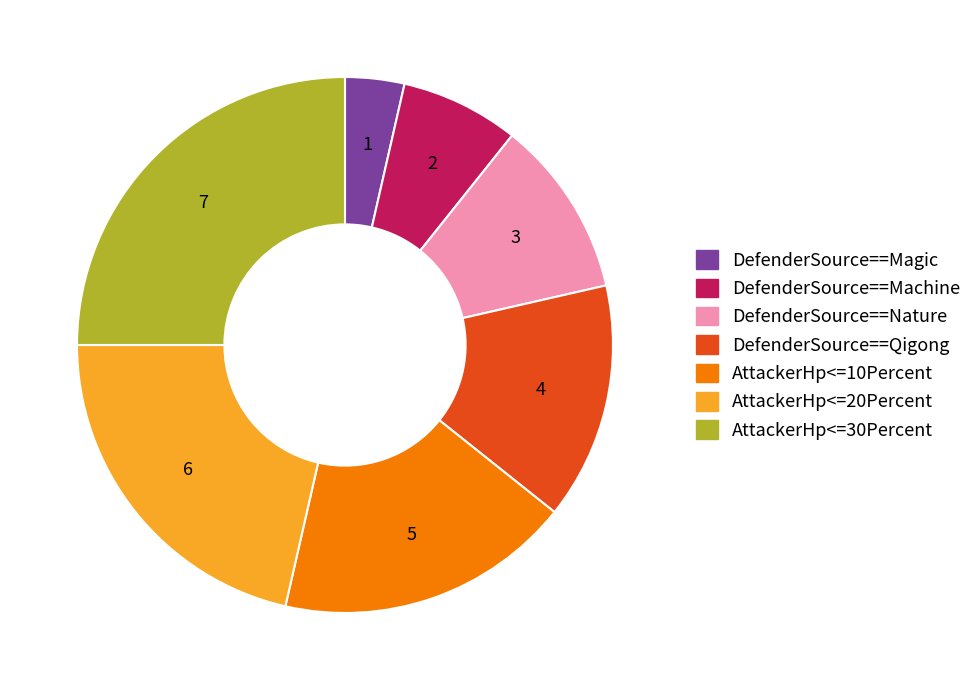

Is it true that DefenderSource==Nature is 17% of the pie?

False